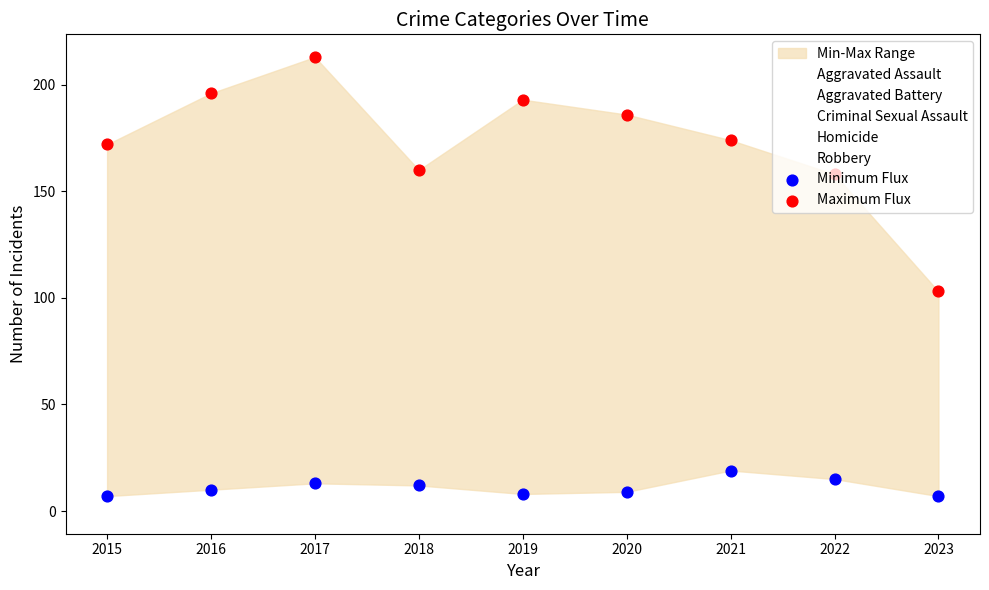

Which series has the largest total across all categories?

Maximum Flux